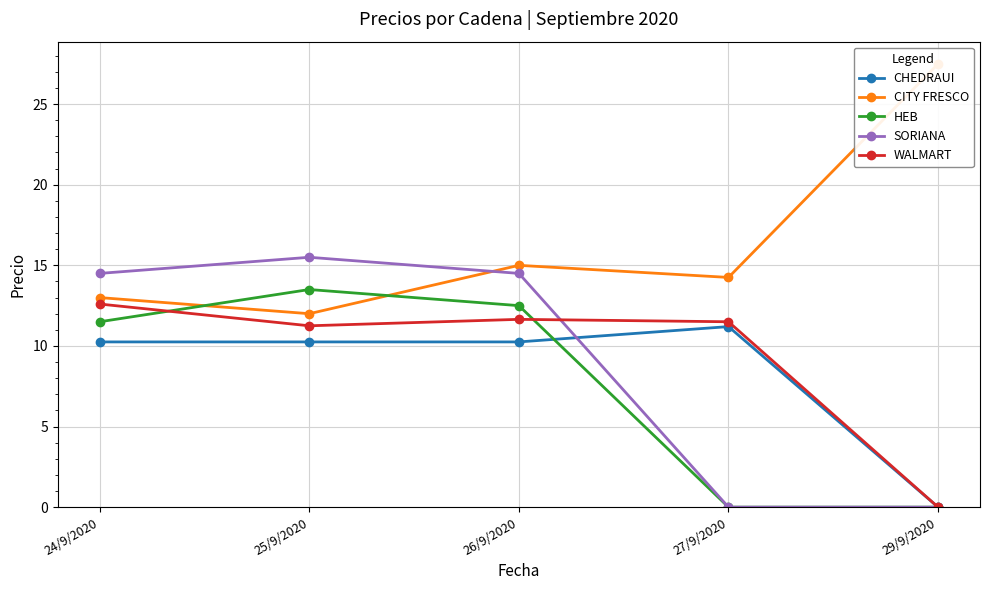

Reading left to right, extract all data points from this chart.

CHEDRAUI: 24/9/2020=10.2	25/9/2020=10.2	26/9/2020=10.2	27/9/2020=11.2	29/9/2020=0.0
CITY FRESCO: 24/9/2020=13.0	25/9/2020=12.0	26/9/2020=15.0	27/9/2020=14.2	29/9/2020=27.5
HEB: 24/9/2020=11.5	25/9/2020=13.5	26/9/2020=12.5	27/9/2020=0.0	29/9/2020=0.0
SORIANA: 24/9/2020=14.5	25/9/2020=15.5	26/9/2020=14.5	27/9/2020=0.0	29/9/2020=0.0
WALMART: 24/9/2020=12.6	25/9/2020=11.2	26/9/2020=11.7	27/9/2020=11.5	29/9/2020=0.0